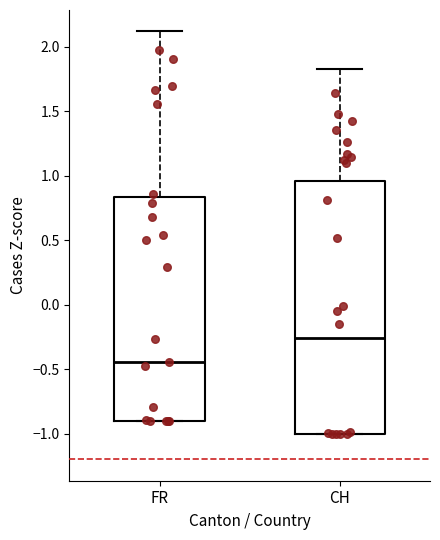

Reading left to right, read every box against the y-axis: the position of its median line, the range the box covers, and the ends of its whiskers. The values are not printed on the chart, so give them approximately, as read against the axis.

FR: median -0.45, box -0.90 to 0.85, whiskers -0.90 to 2.10
CH: median -0.25, box -1.00 to 0.95, whiskers -1.00 to 1.85